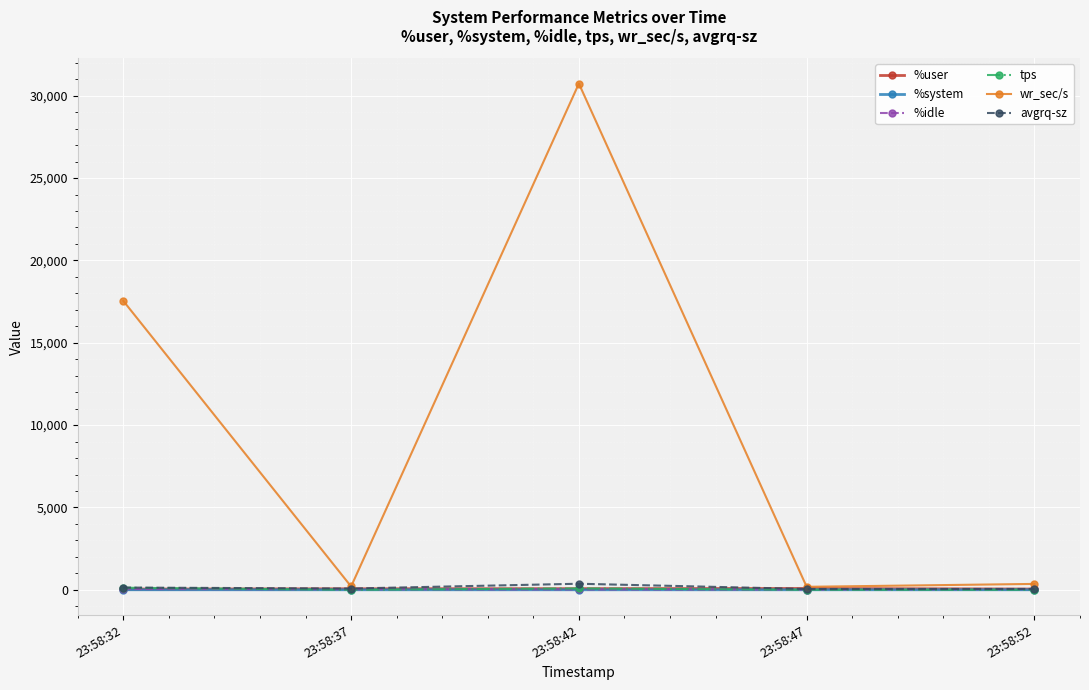

True or false: wr_sec/s has more than 2 points higher than both neighbors.

False